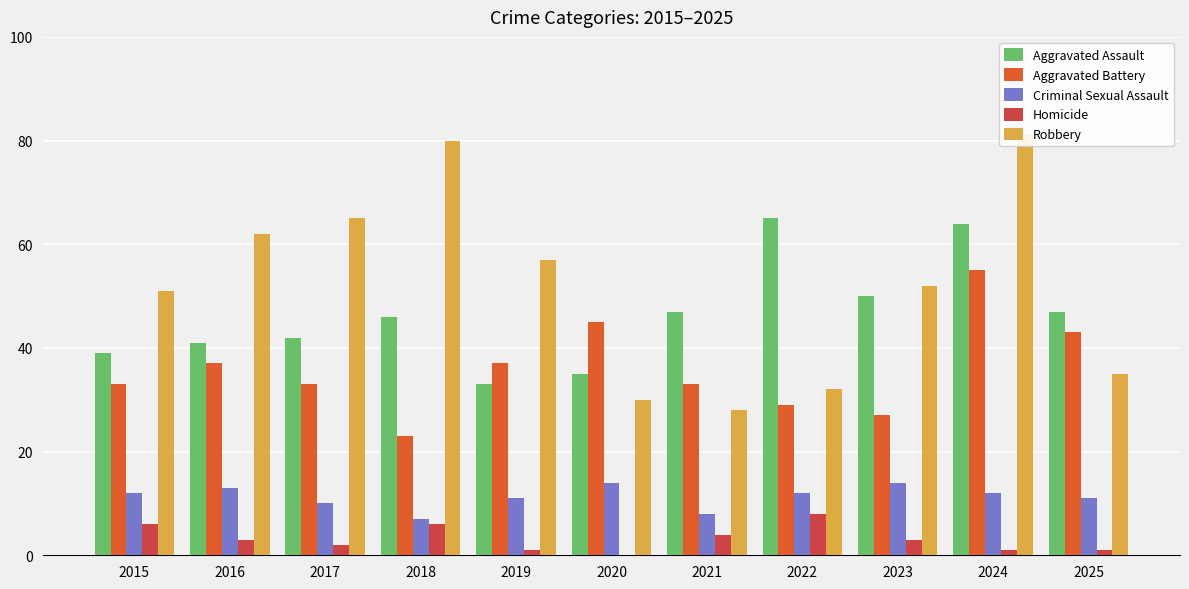

How many distinct data groups are displayed?

5